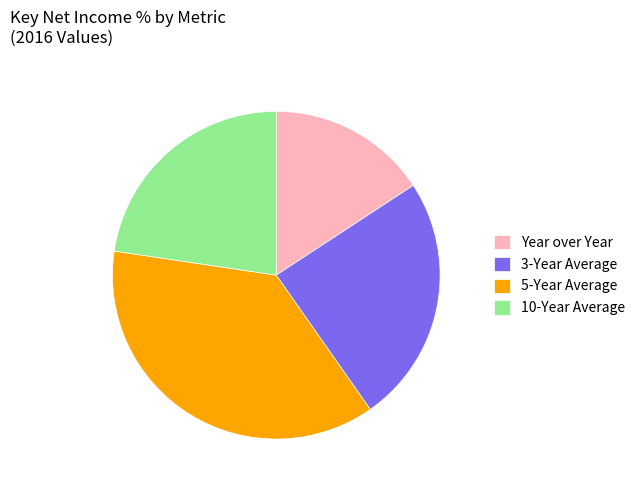

Is Year over Year the majority of the pie?

No